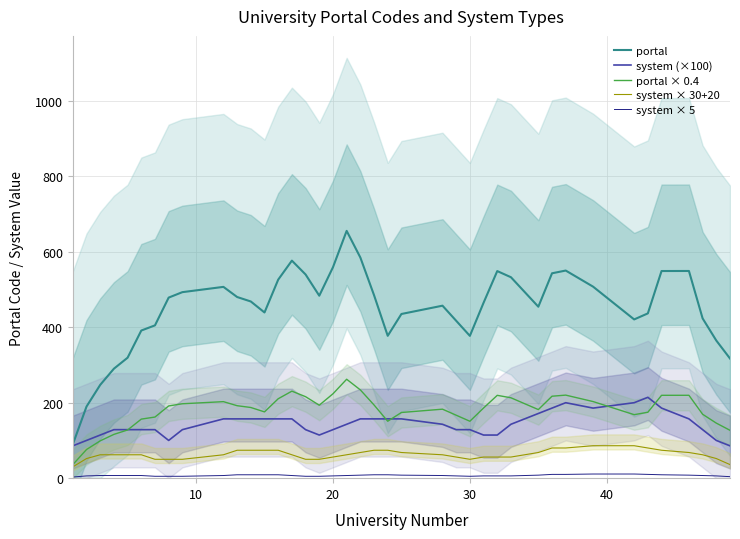

List the series in order of their peak value, lowest first.

system × 5, system × 30+20, system (×100), portal × 0.4, portal